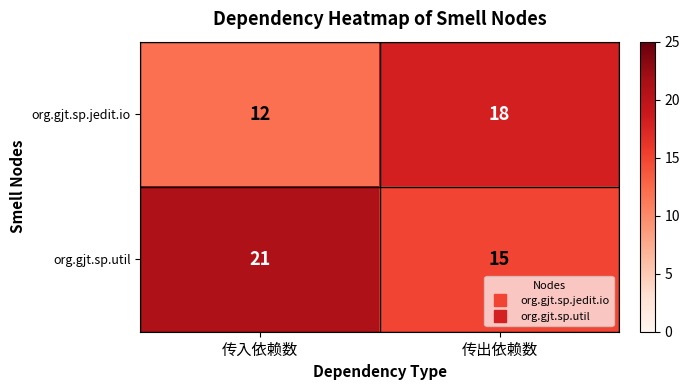

What is the difference between the maximum and minimum values in the org.gjt.sp.jedit.io series?

6